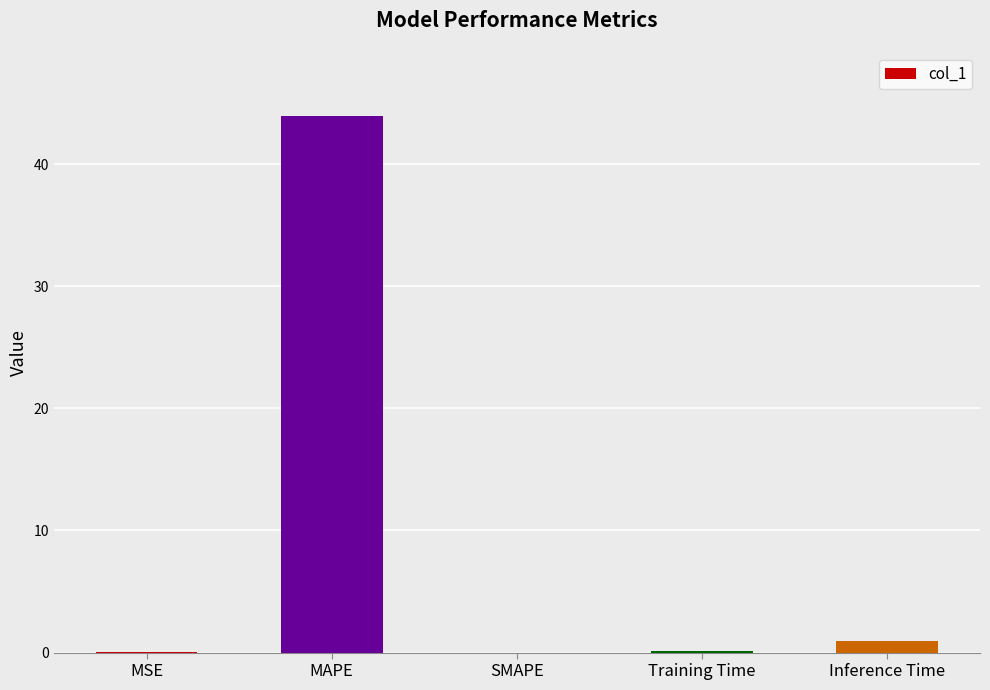

What is the sum of the values at SMAPE and Inference Time?

0.9